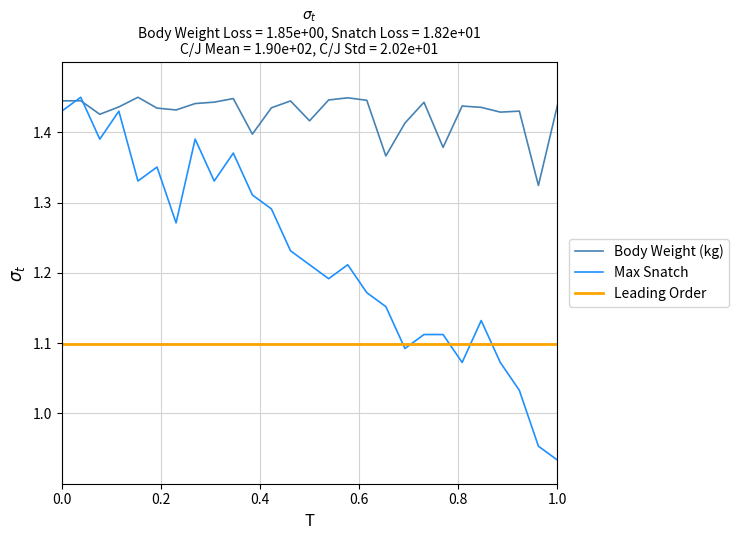

What is the difference between the maximum and minimum values in the Max Snatch series?

0.5